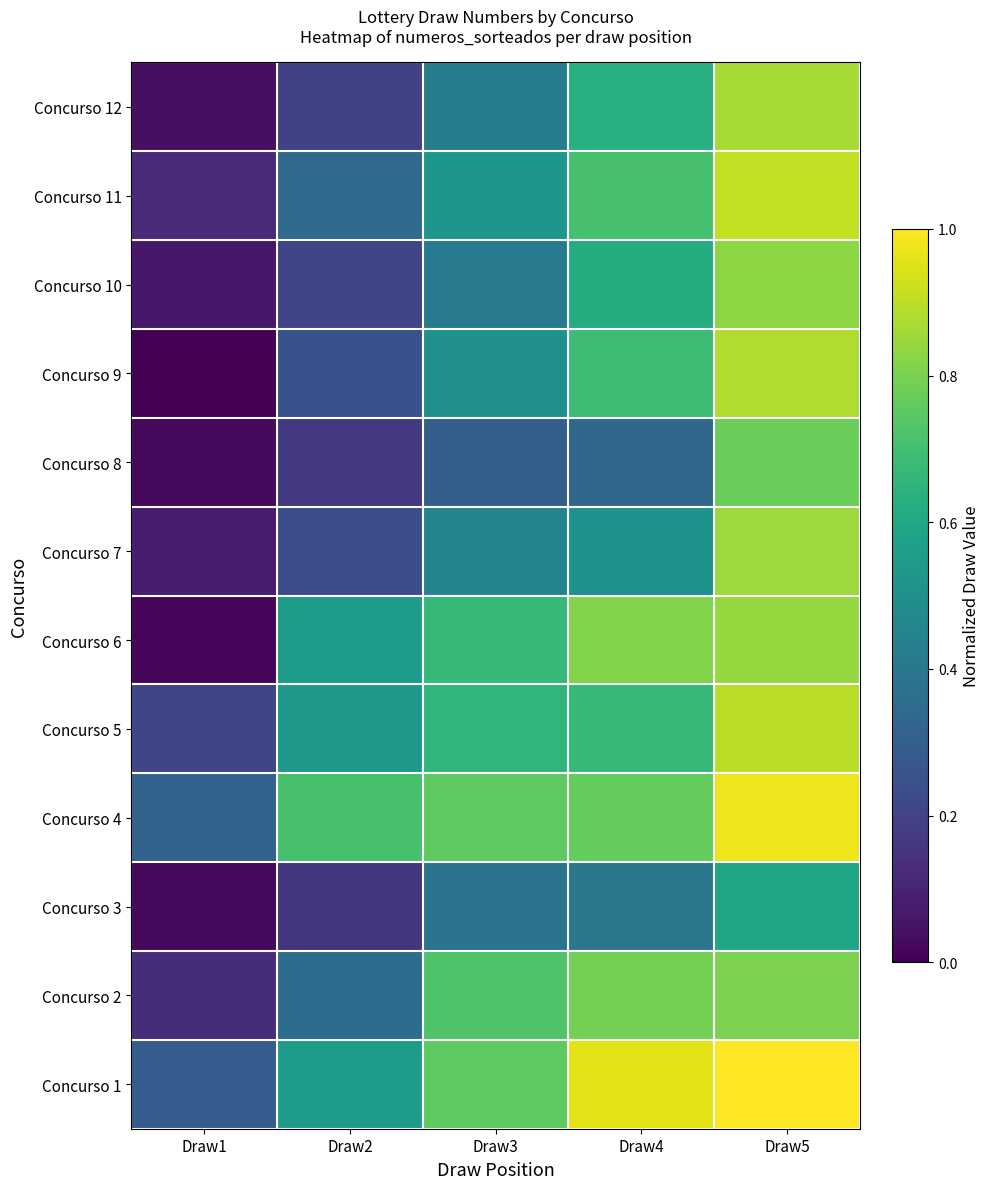

How many categories are shown in the chart?

5